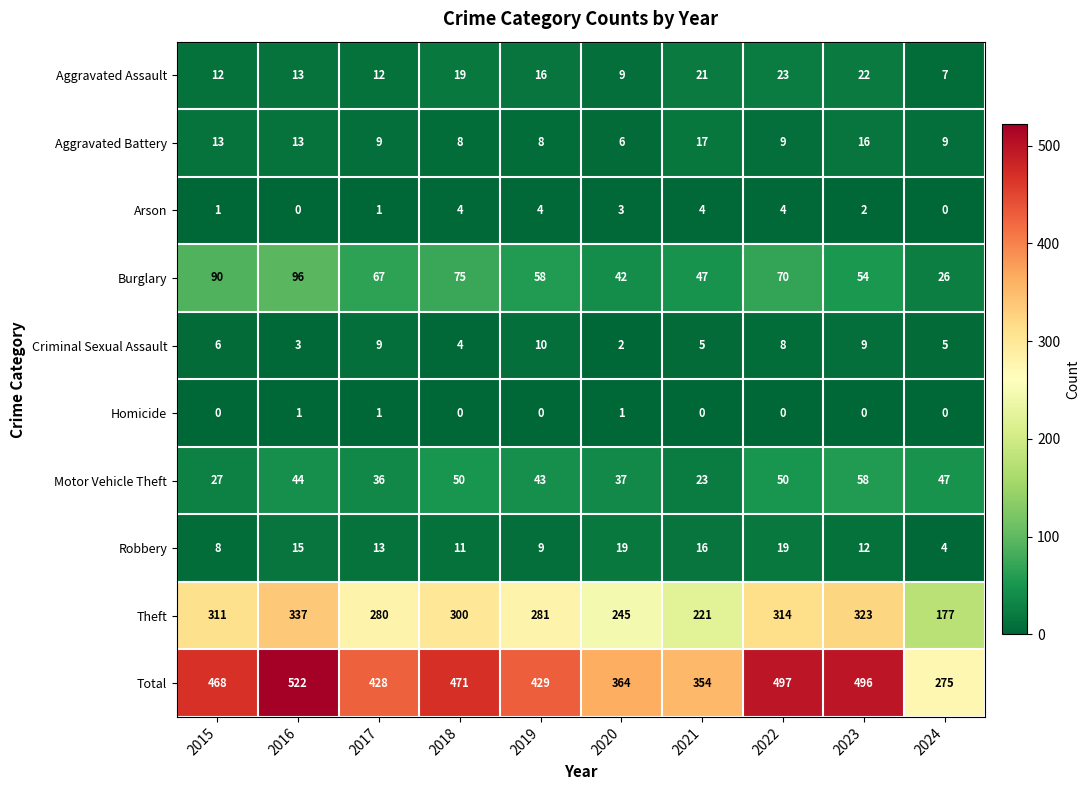

How many data points in Theft are less than 300?

5